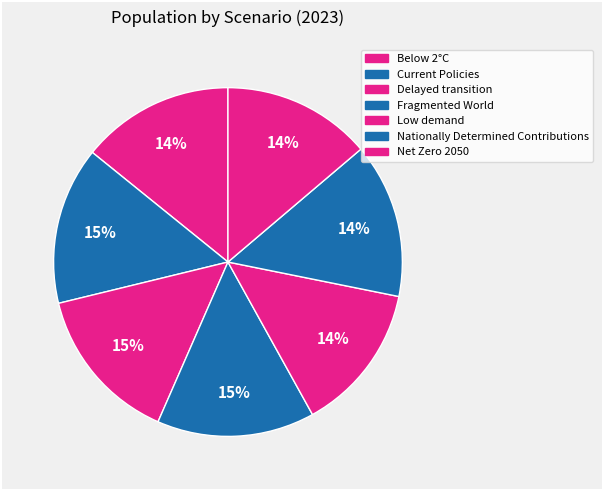

How many segments does this pie chart have?

7